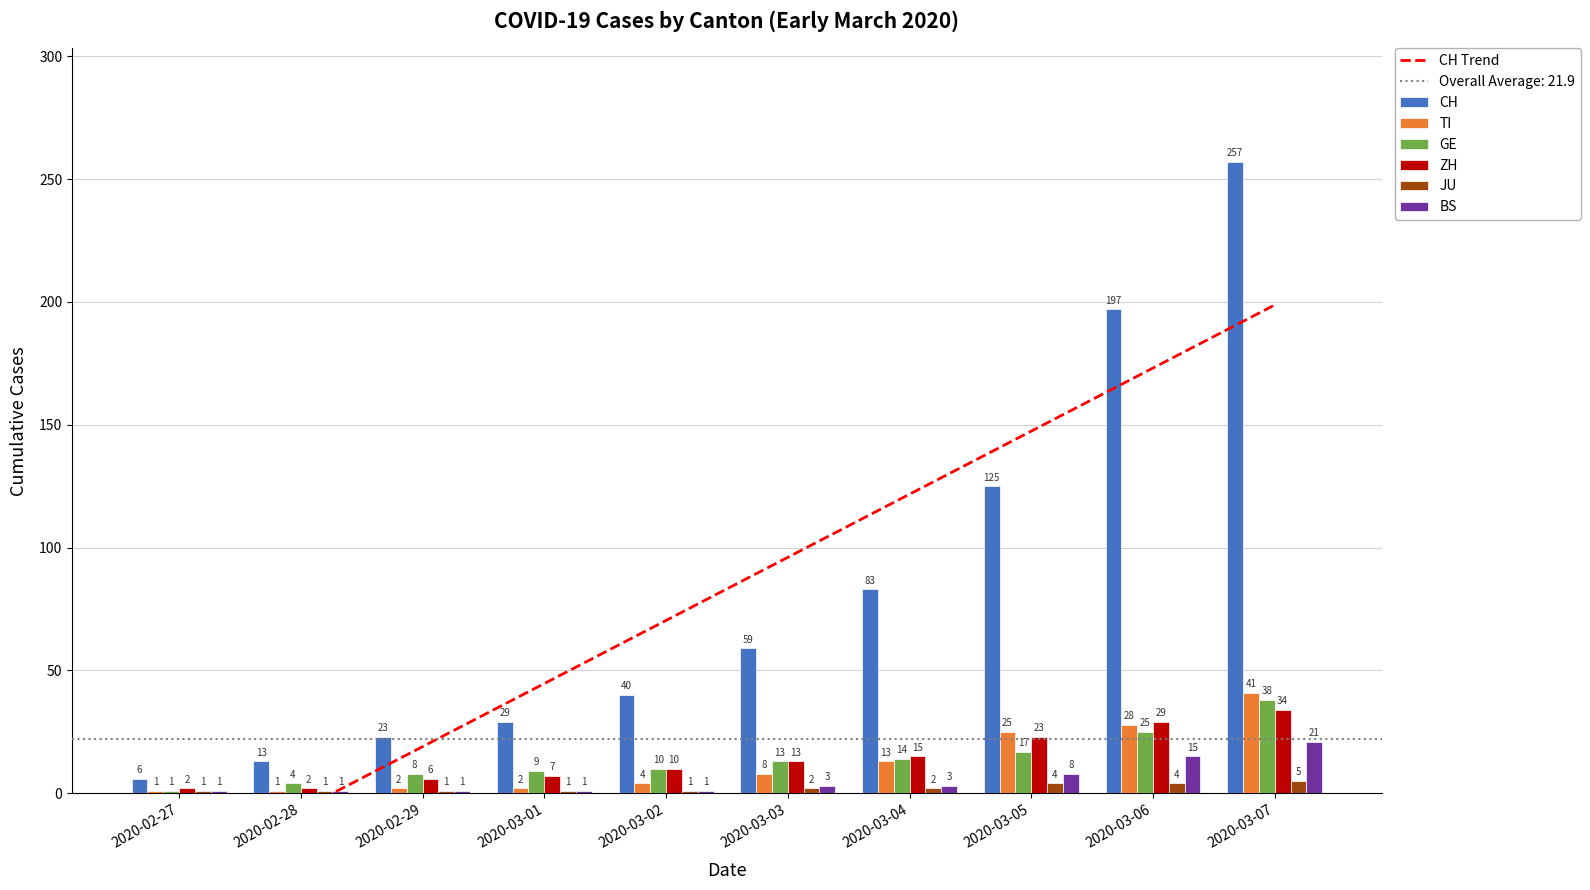

The CH series shows 14 at 2020-03-03. True or false?

False